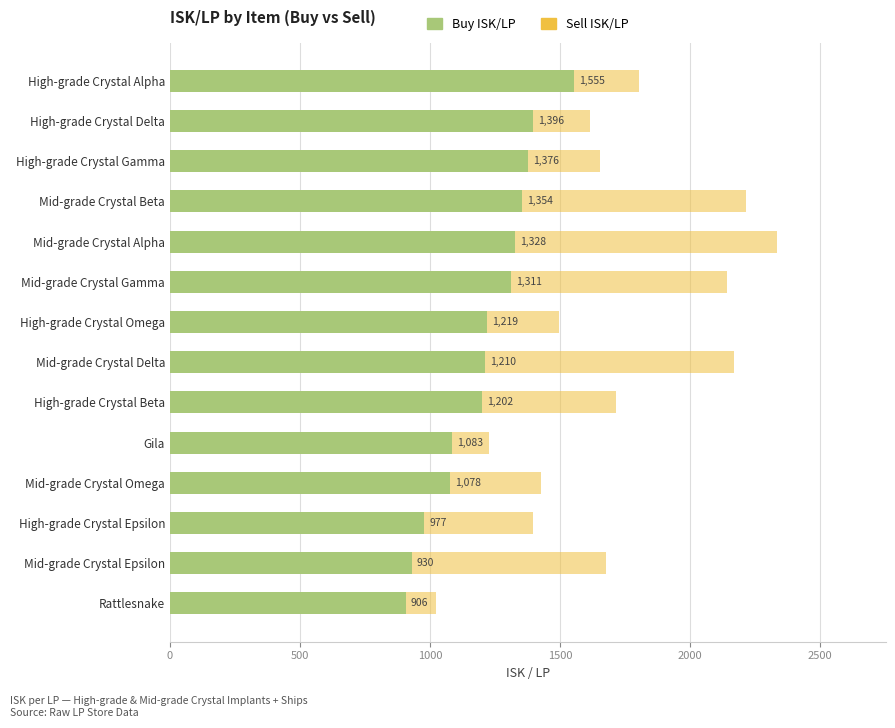

What is the difference between the highest and lowest values at Mid-grade Crystal Gamma?

830.7